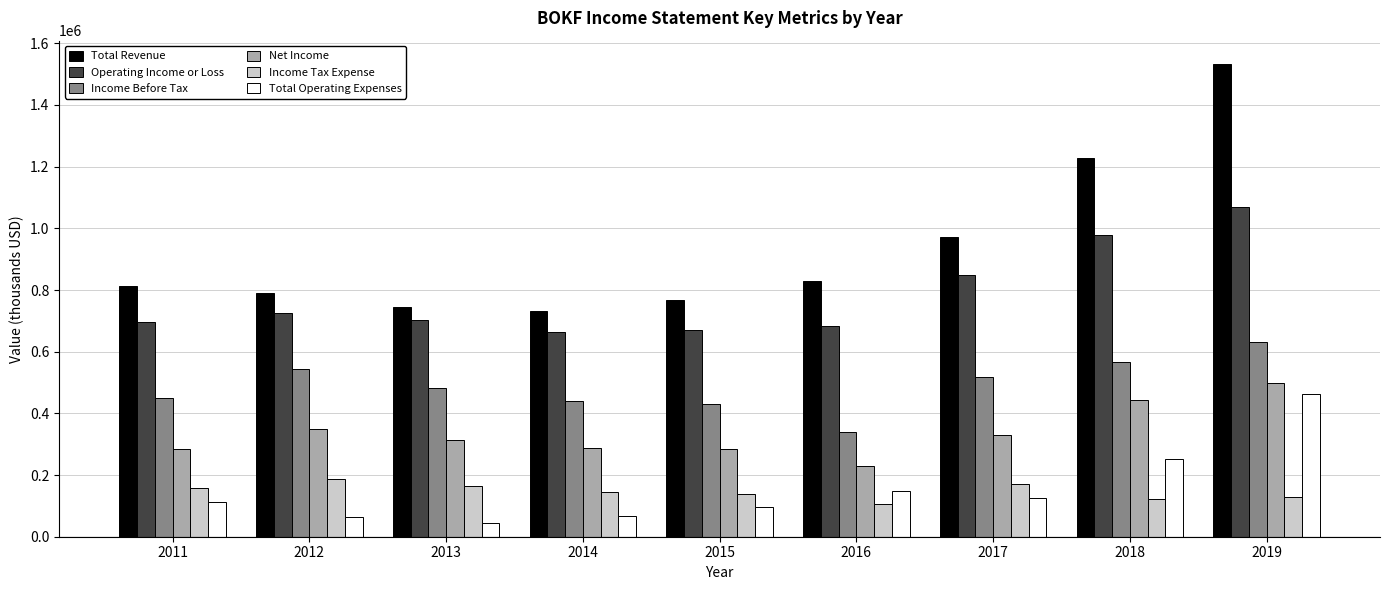

How many categories are shown in the chart?

9